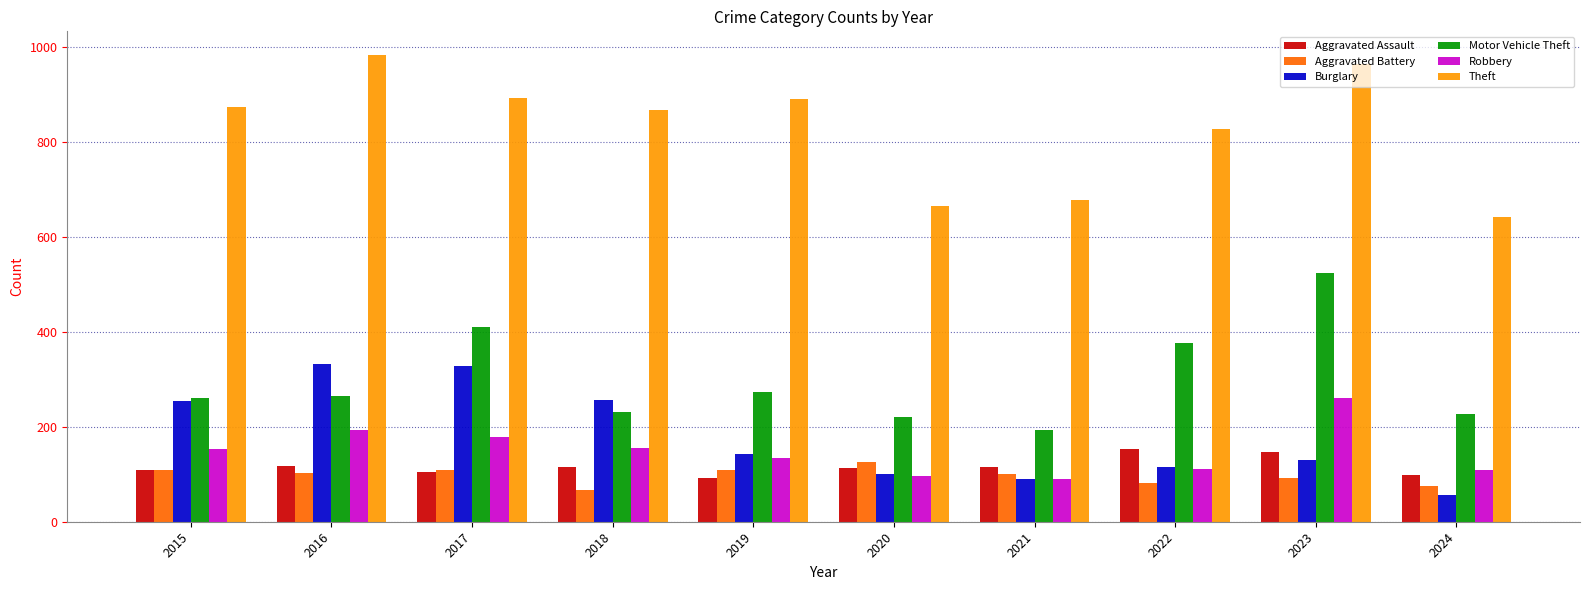

What is the value of the Robbery bar at the 2nd from the left?

194